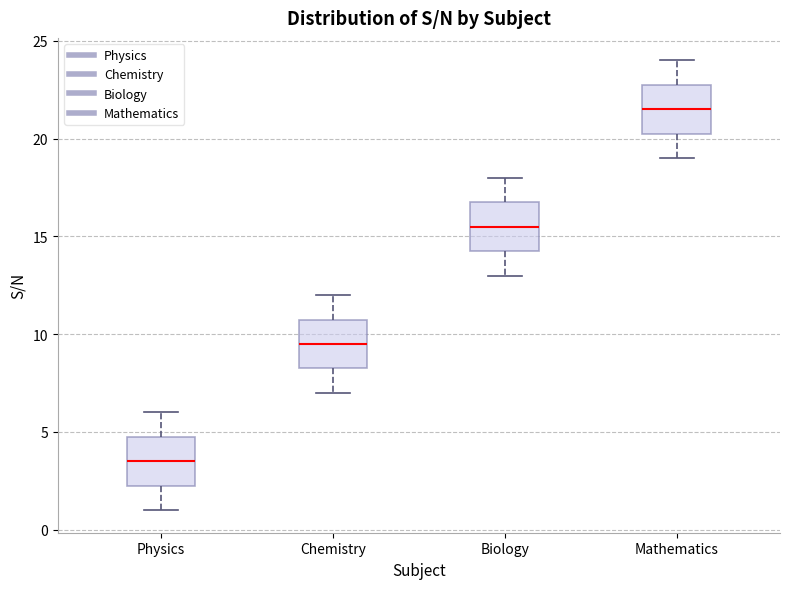

Which box's median line is the highest?

Mathematics